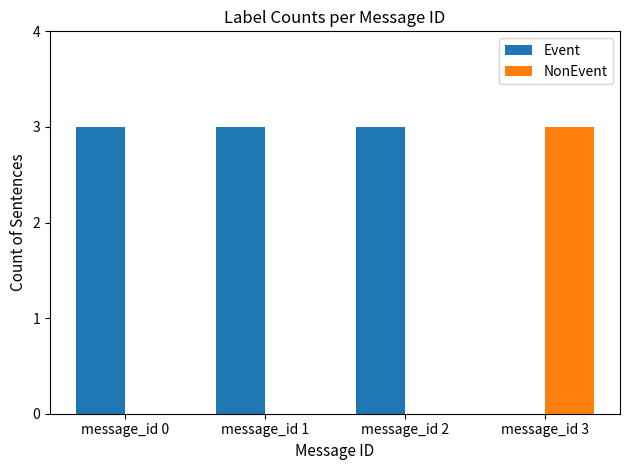

The Event series shows 1 at message_id 3. True or false?

False